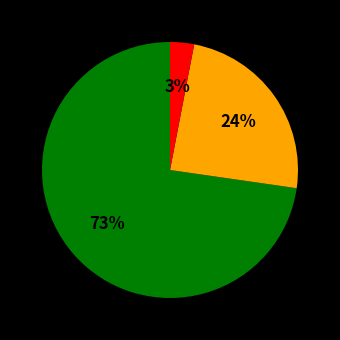

To the nearest percent, what is the difference between the largest and smallest slice percentages?

70%